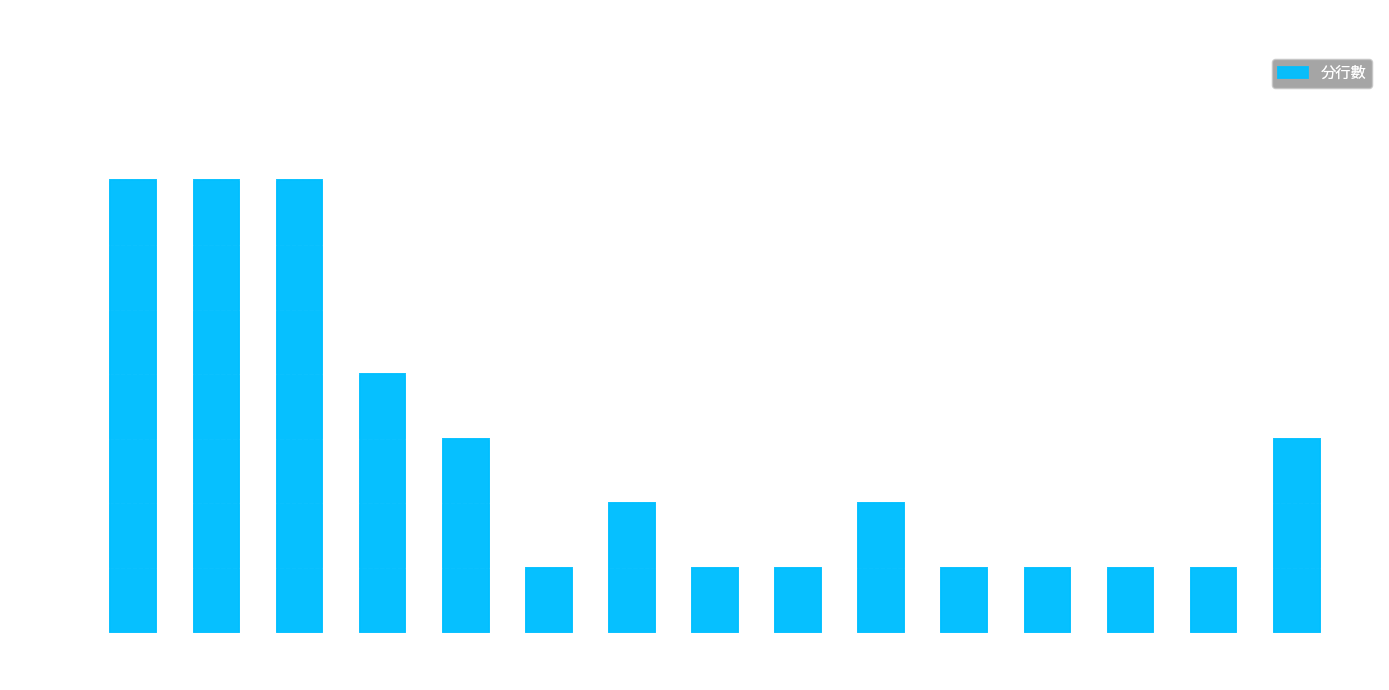

What is the sum of all values?

42